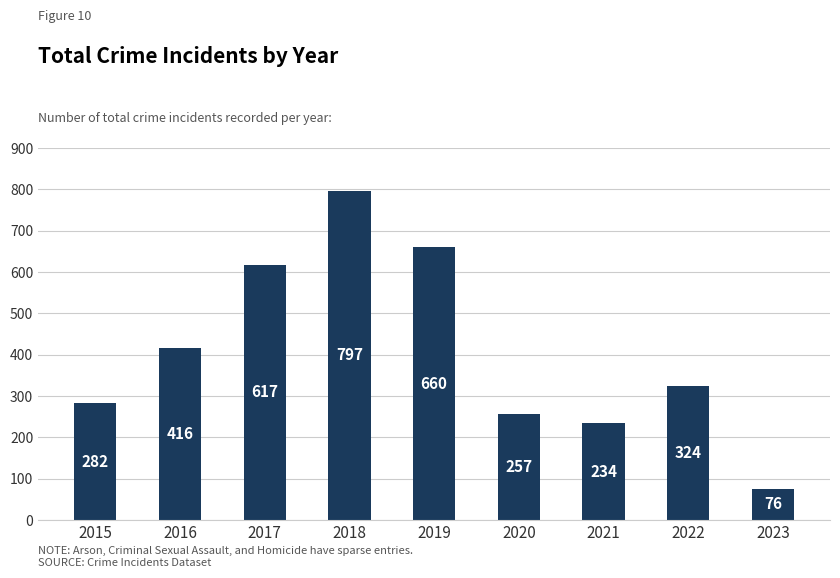

What is the change in value from 2019 to 2022?

-336